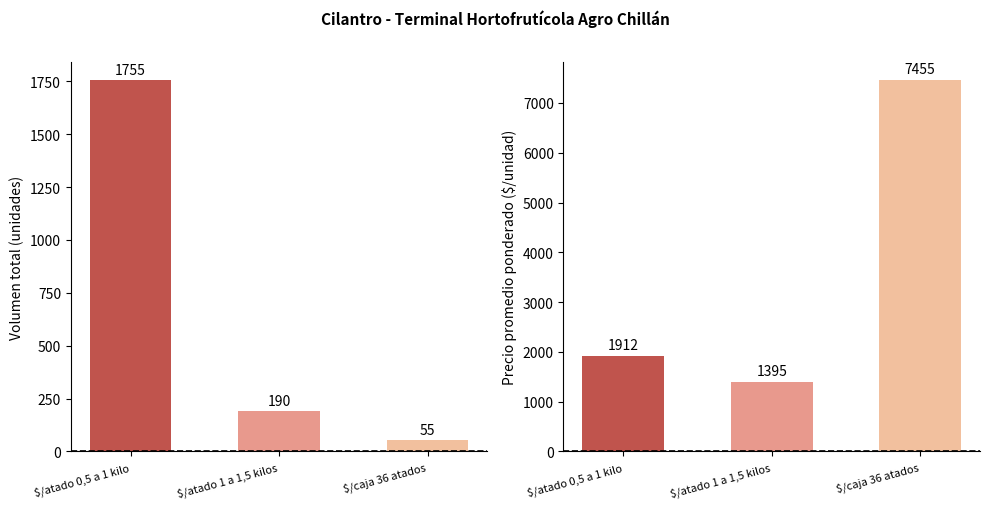

What is the approximate value of Precio prom. pond. at $/caja 36 atados, to the nearest 50?

7450